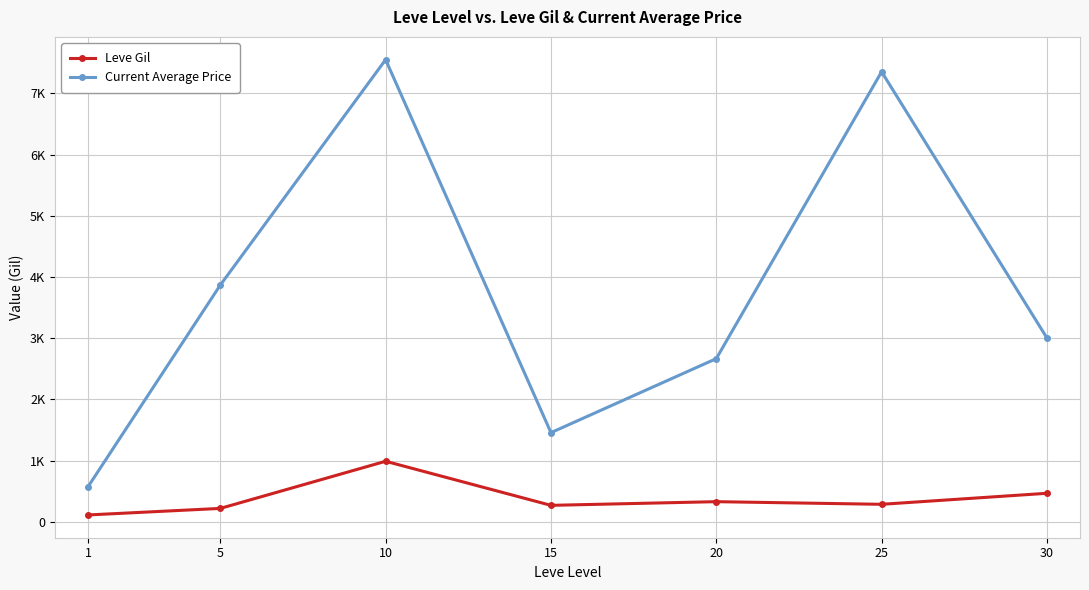

Does the chart have visible grid lines?

Yes